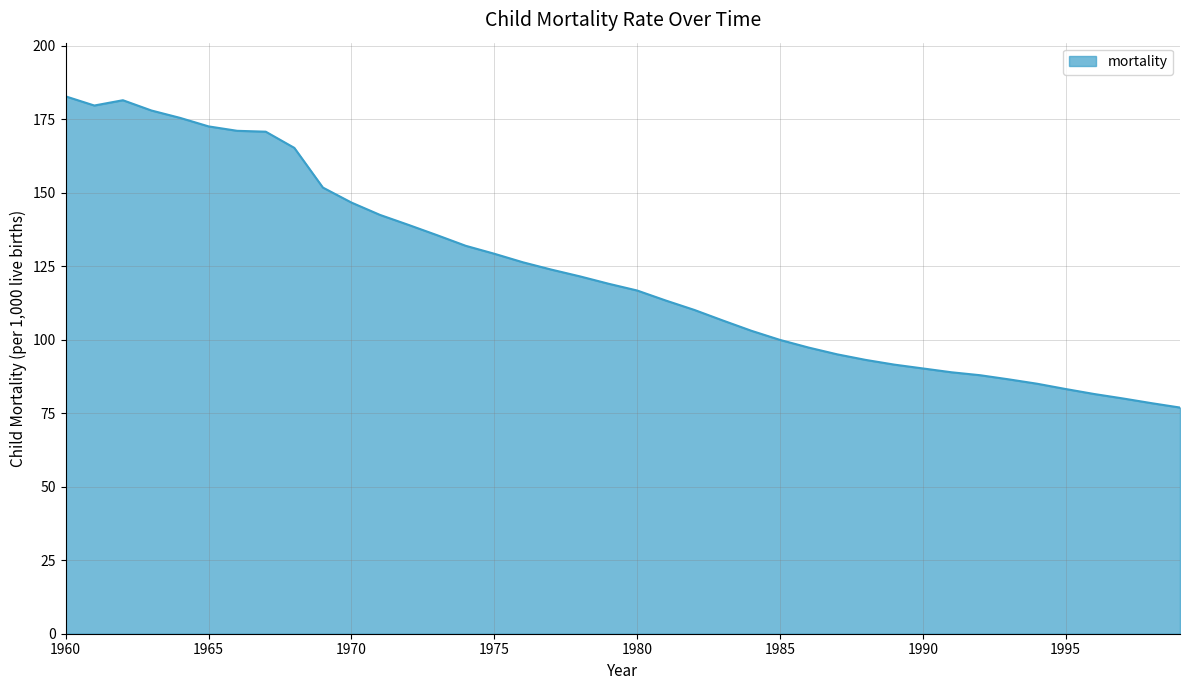

What is the maximum value shown in the chart?

182.7